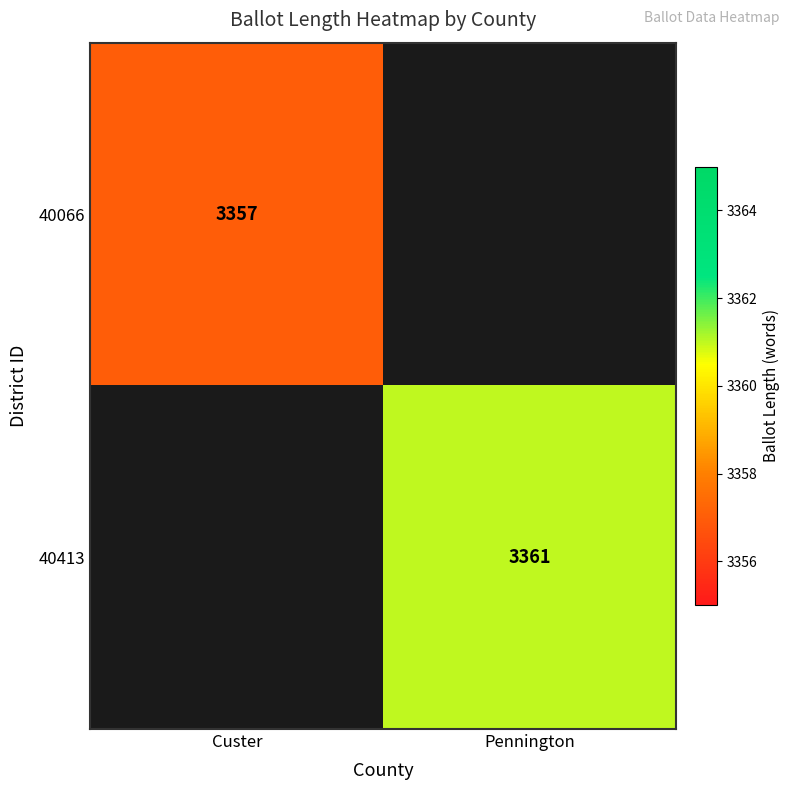

Is it true that 40413 equals 5640 at Pennington?

False